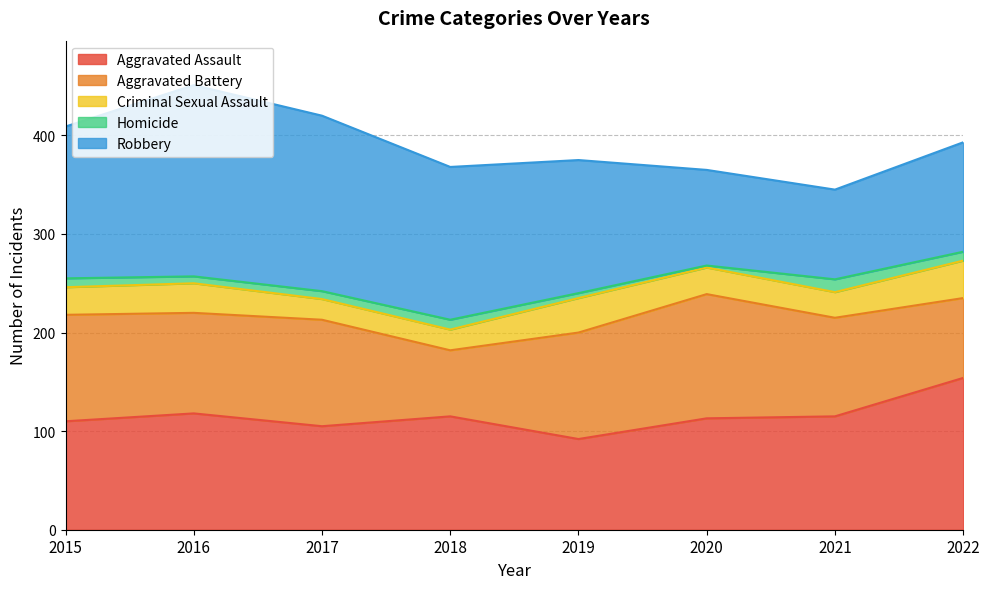

True or false: Homicide and Criminal Sexual Assault cross at least once.

False